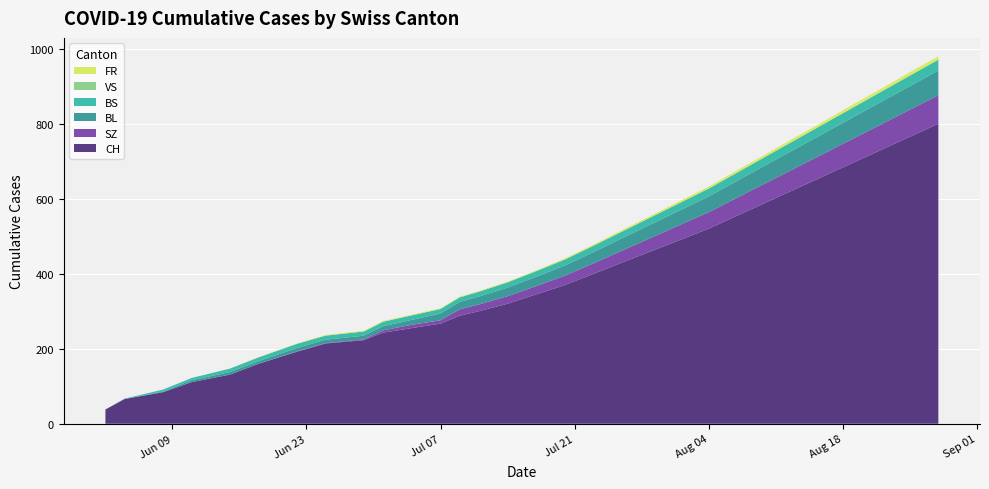

Reading left to right, what are all the values shown in this chart?

CH: 38	66	84	111	131	160	192	214	223	243	255	267	288	300	320	345	370	400	430	460	490	520	555	590	625	660	695	730	765	800
SZ: 0	0	0	0	0	0	1	1	2	6	9	9	17	18	20	22	25	28	32	36	40	44	48	52	56	60	64	68	72	76
BL: 0	0	2	5	7	7	9	9	10	11	13	18	20	21	23	25	27	30	33	36	39	42	45	48	51	54	57	60	63	66
BS: 0	1	5	6	9	10	11	11	11	12	12	12	12	13	14	15	16	17	18	19	20	21	22	23	24	25	26	27	28	29
VS: 0	0	0	0	0	0	0	0	0	0	0	0	0	0	0	0	0	0	0	0	0	0	0	0	0	0	0	0	0	0
FR: 0	0	0	0	0	1	1	2	2	2	2	2	2	2	2	2	3	3	4	4	5	5	6	6	7	7	8	8	9	9